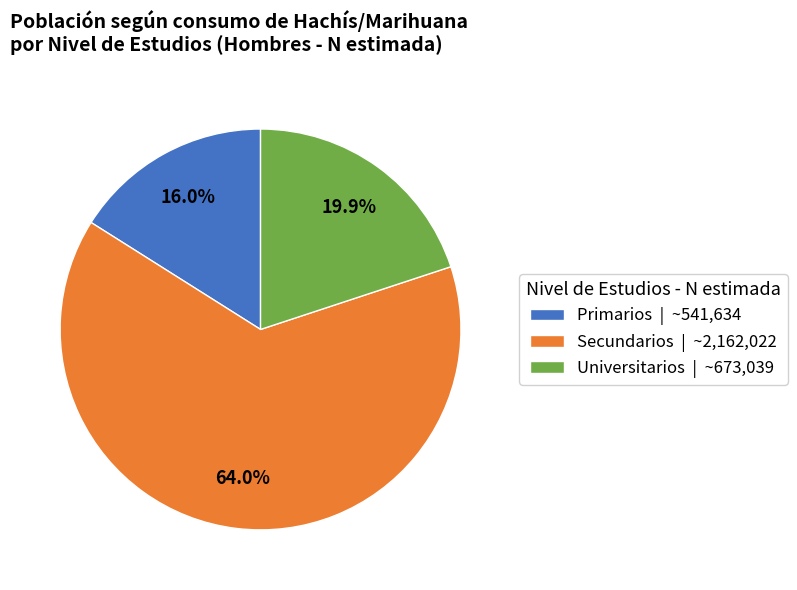

Which has a higher value, Universitarios or Primarios?

Universitarios